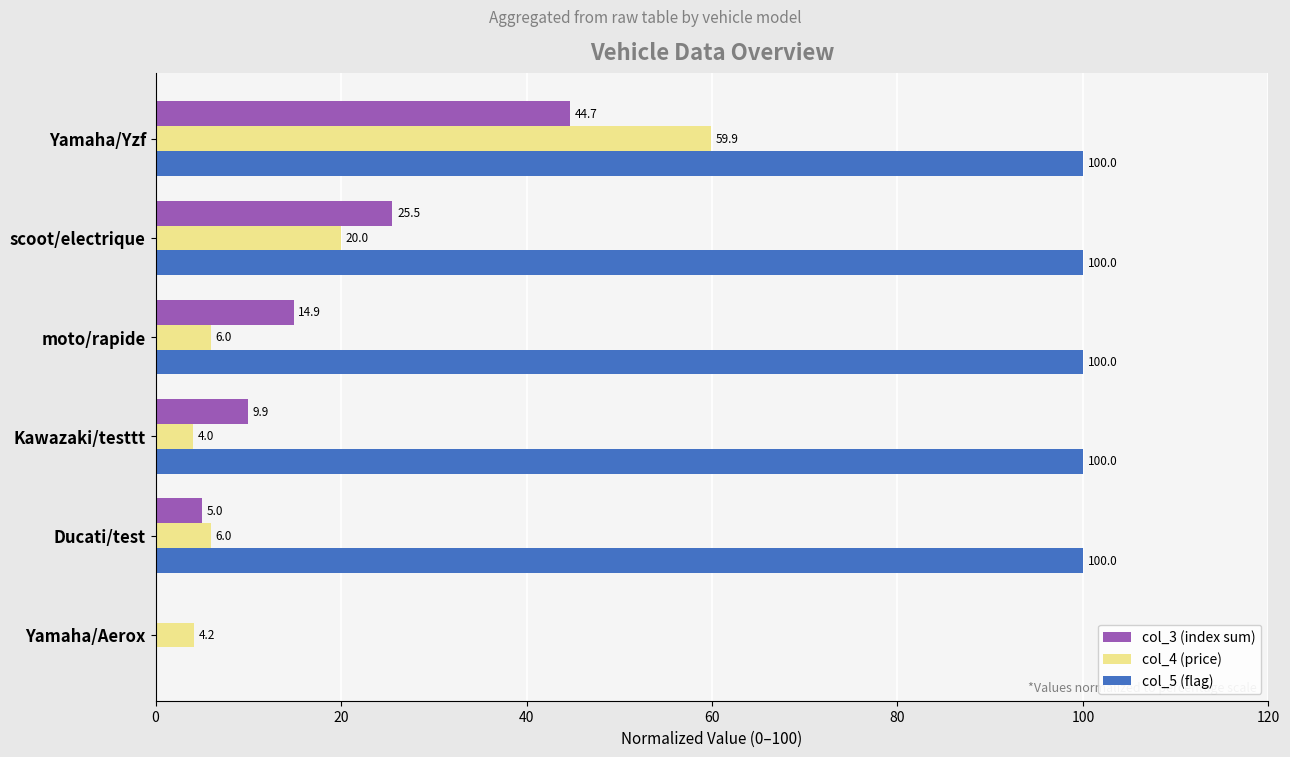

True or false: col_5 (flag) has a value of 100.0 at moto/rapide.

True